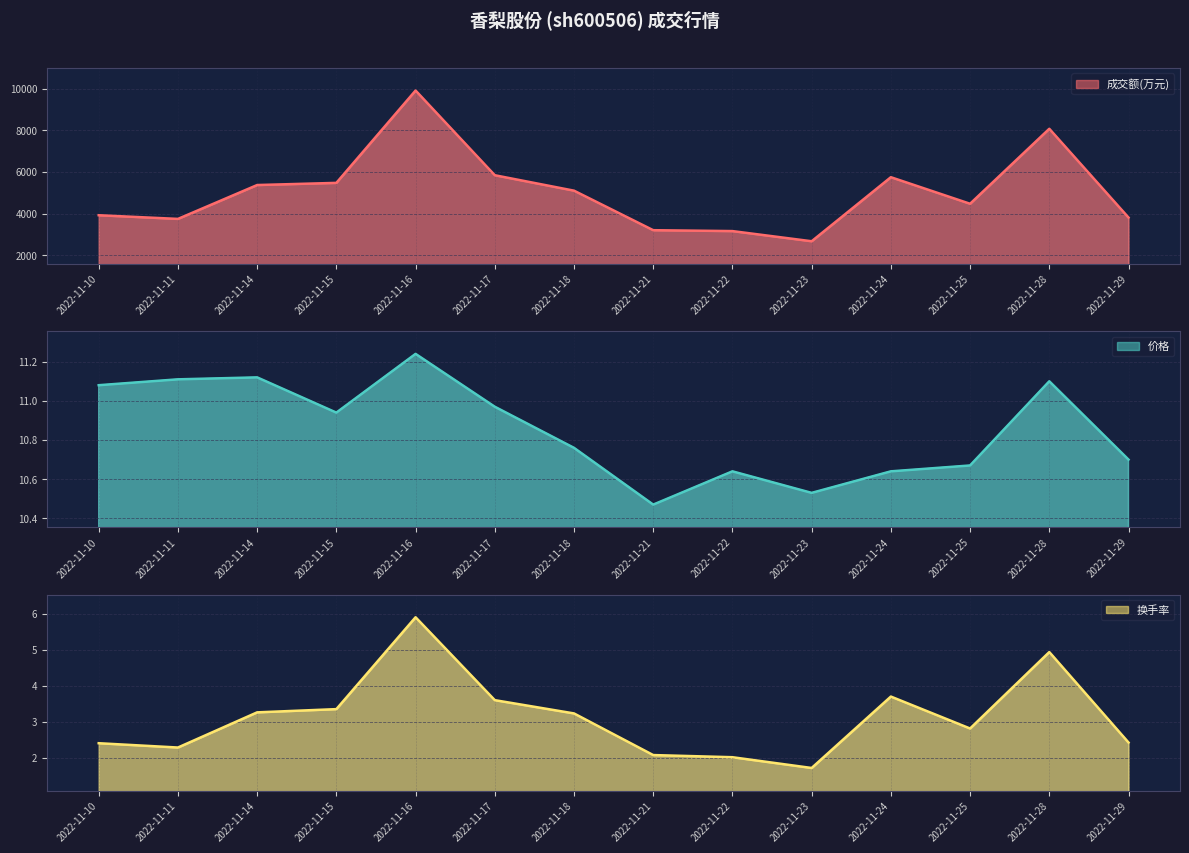

At which label is 成交额(万元) closest to 6296?

2022-11-17